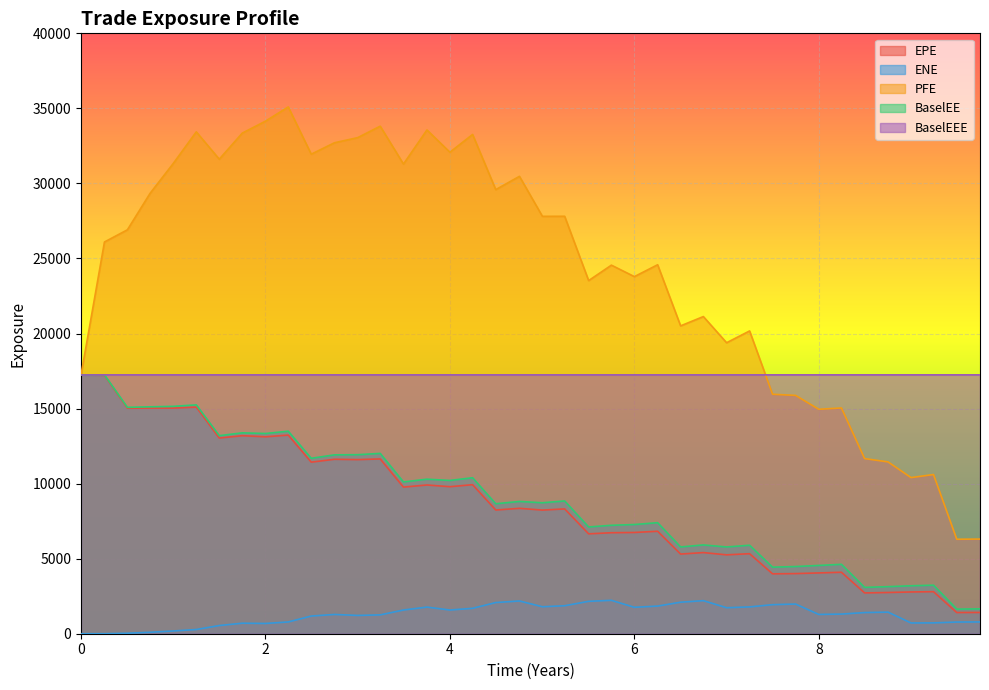

True or false: PFE has more than 2 points higher than both neighbors.

True